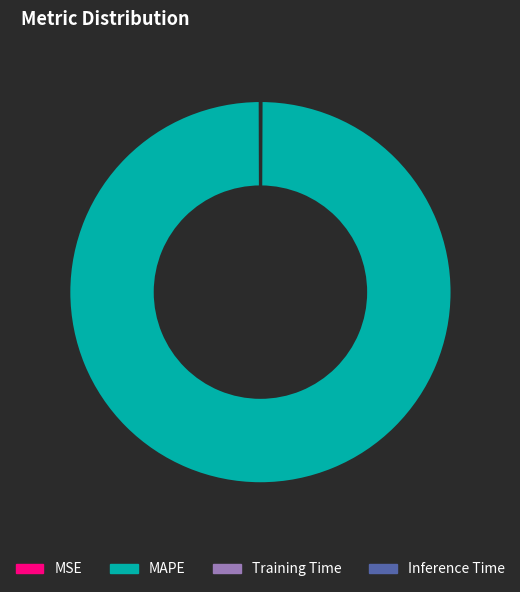

Does any single category account for the majority?

Yes